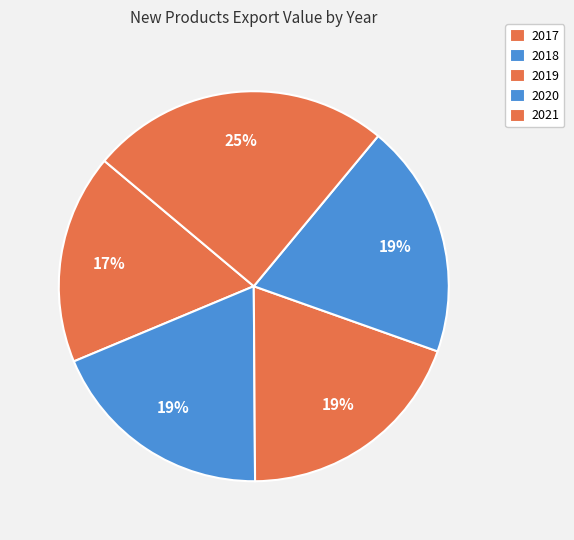

True or false: 2020 accounts for 30% of the total.

False